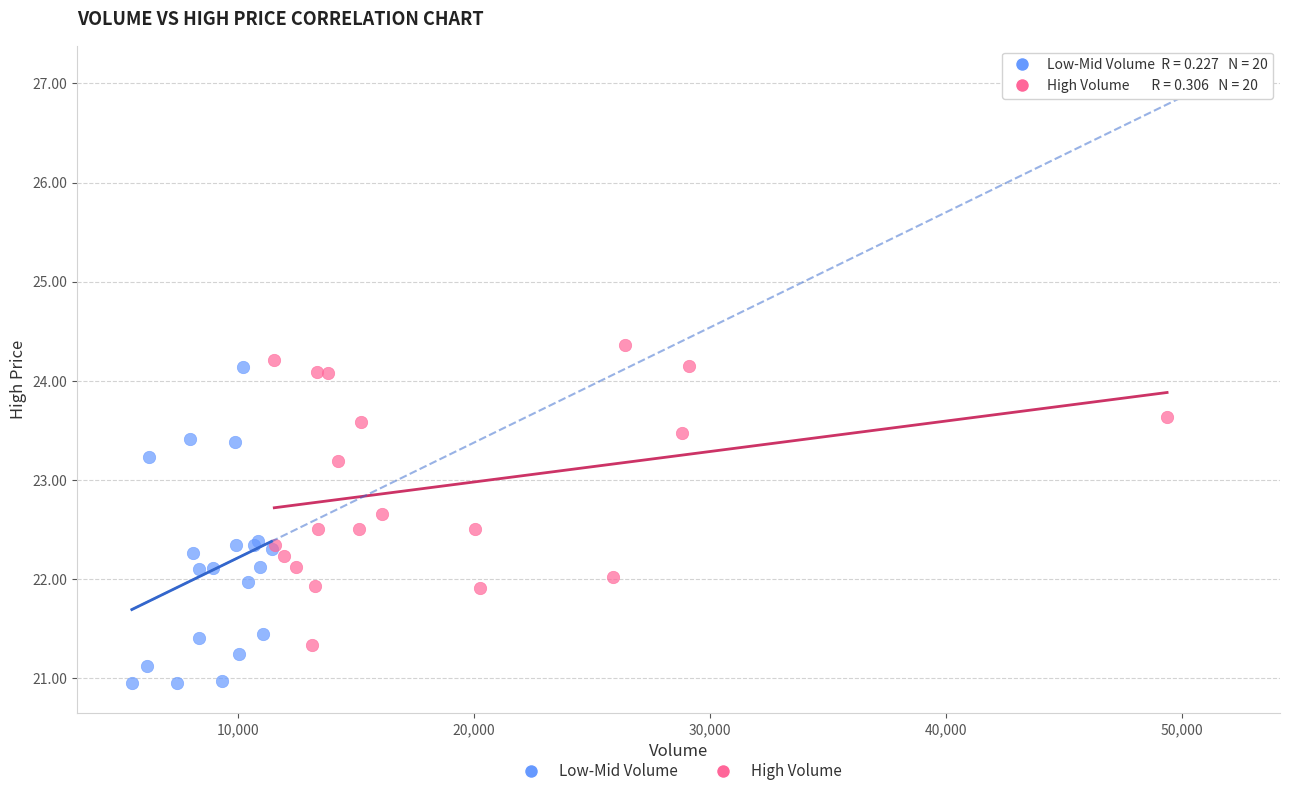

What are all the series names shown in the legend?

Low-Mid Volume, High Volume